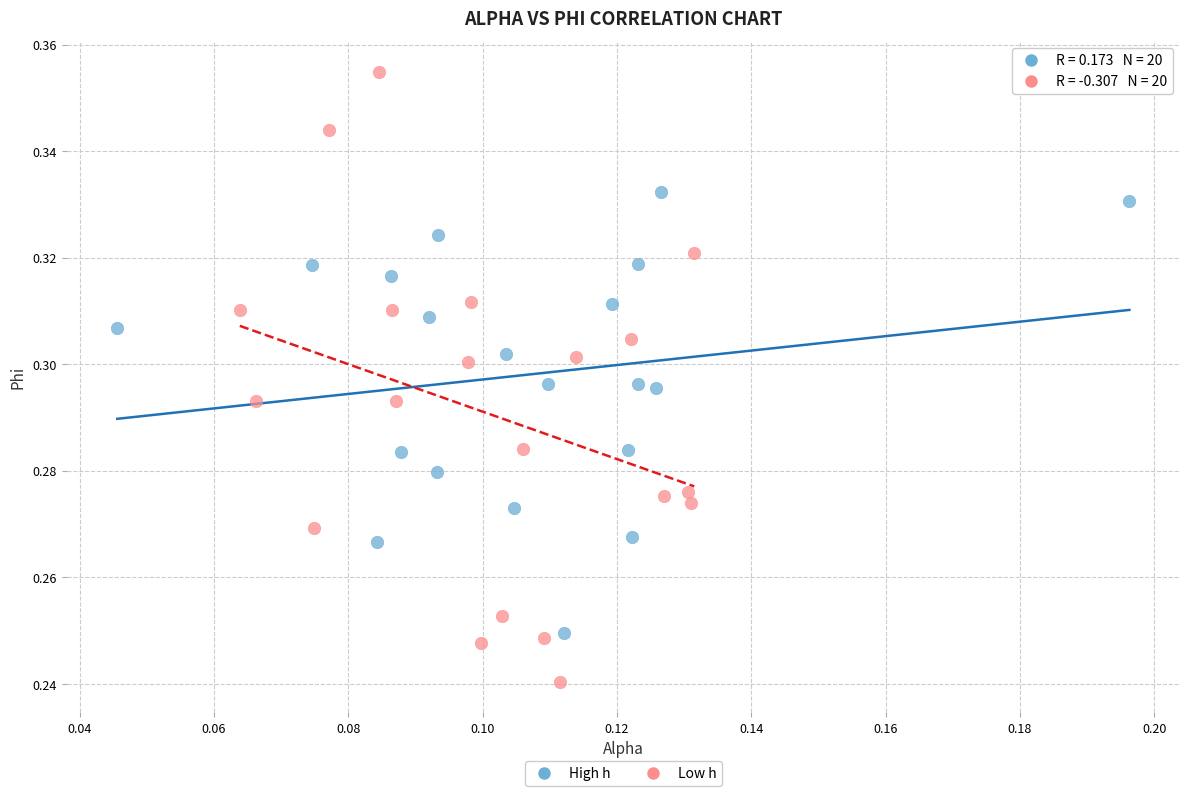

What are all the series names shown in the legend?

High h, Low h